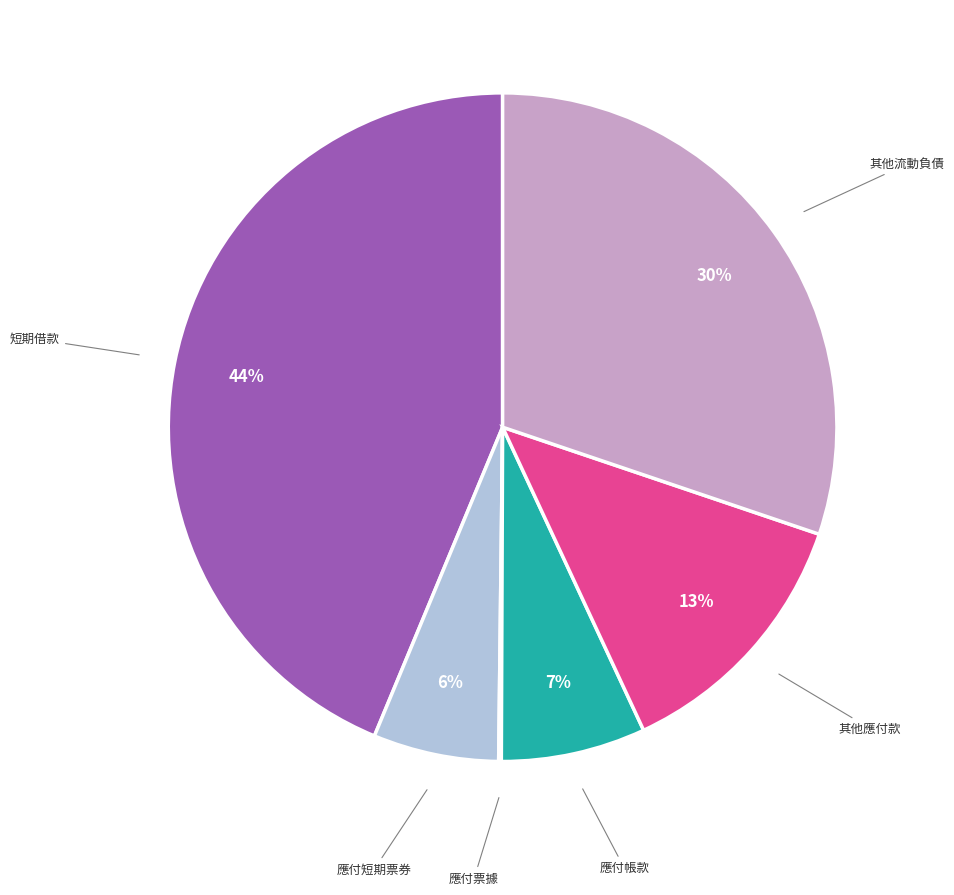

To the nearest percent, what is the average slice percentage?

17%